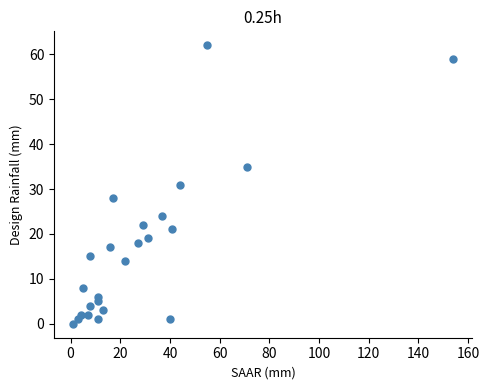

What is the range of Y values (max minus min)?

62